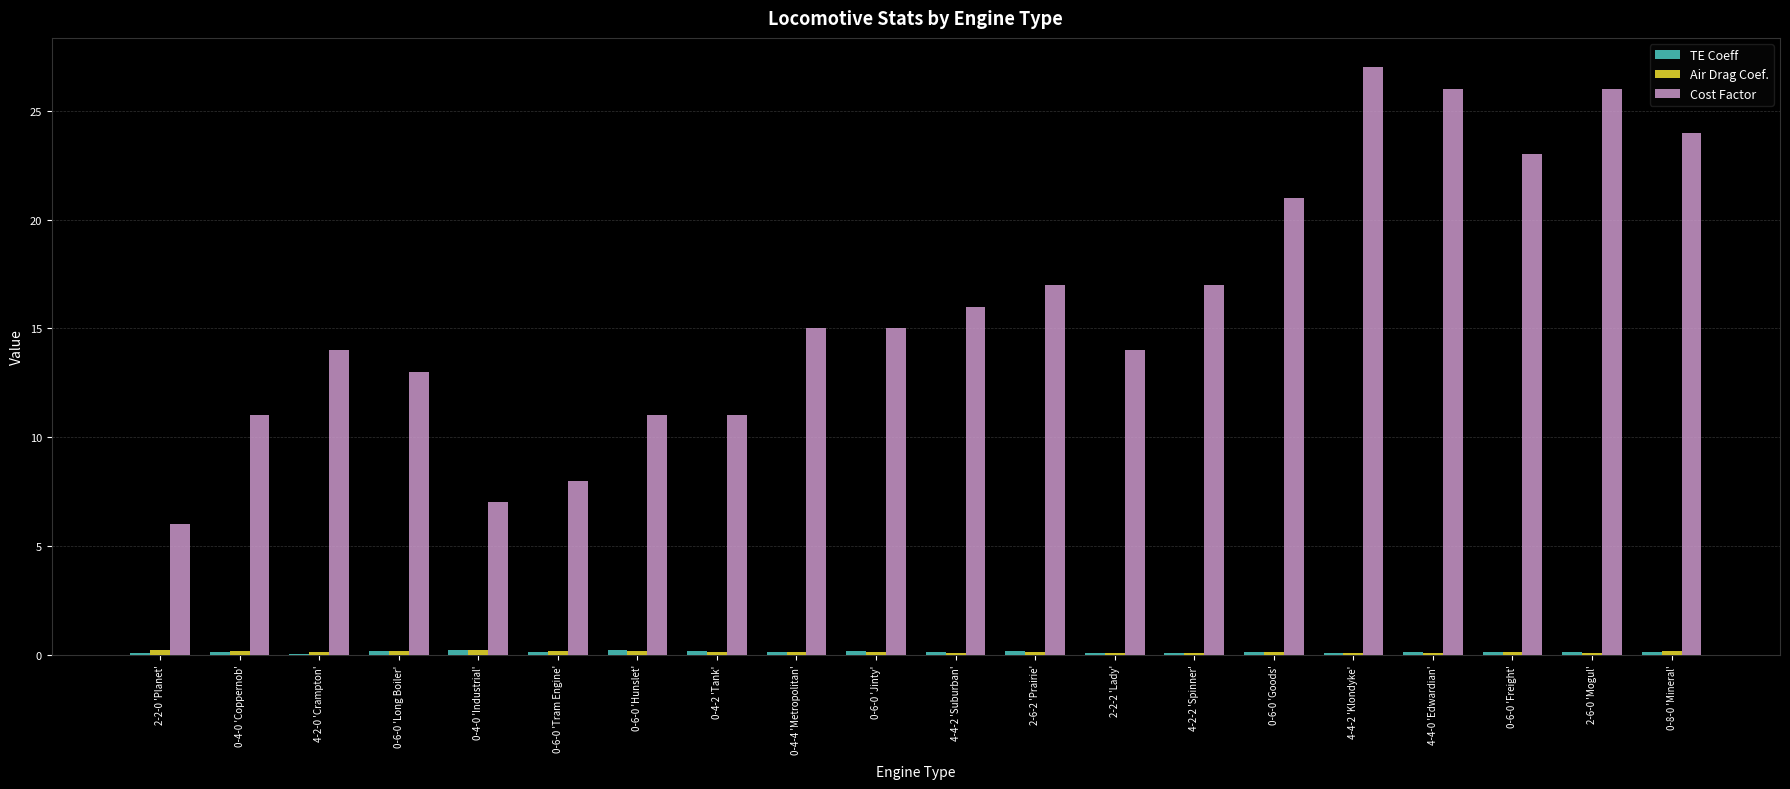

Which series has the largest total across all categories?

Cost Factor